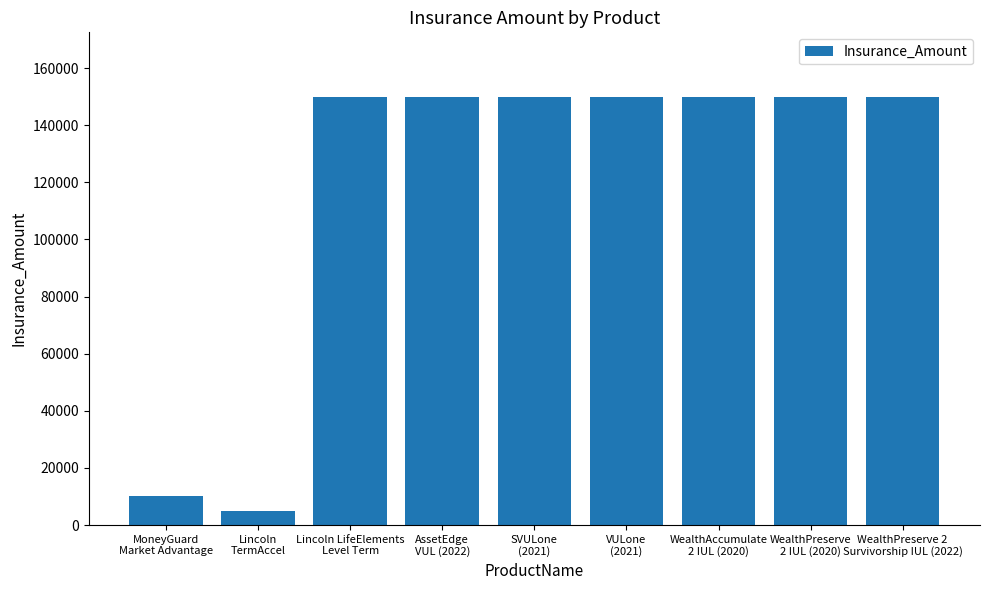

What is the value of the 7th bar from the left?

150000